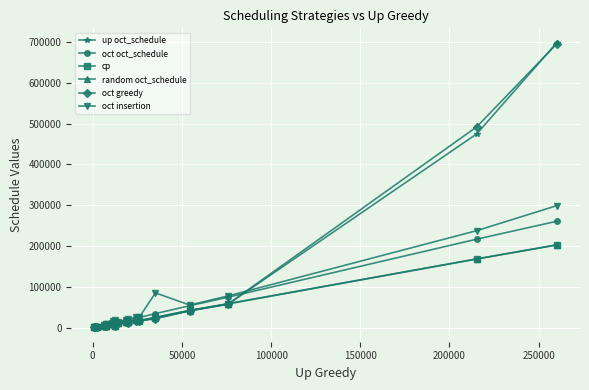

True or false: cp has more than 0 points higher than both neighbors.

True